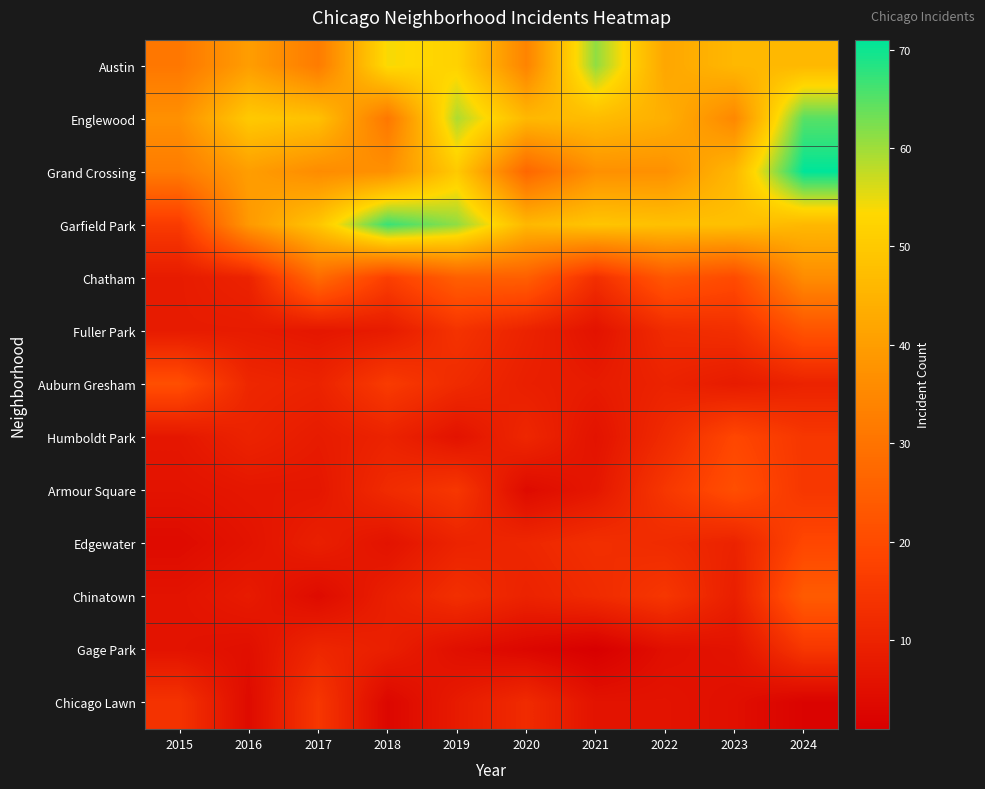

What is the smallest value displayed?

1